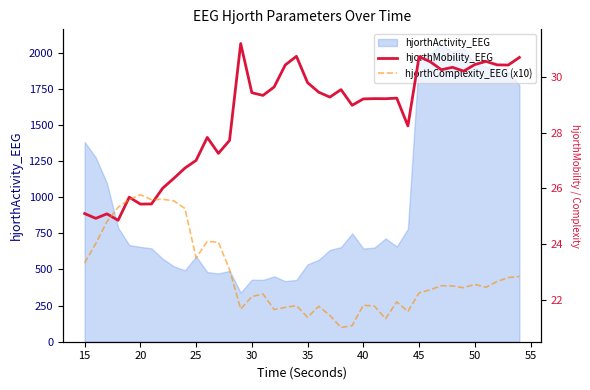

What is the smallest value displayed?

21.0